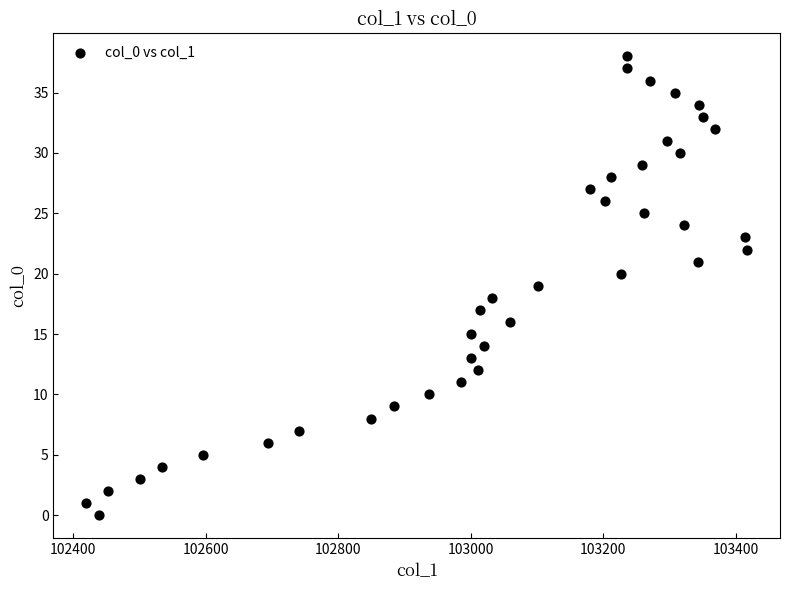

What is the range of Y values (max minus min)?

38